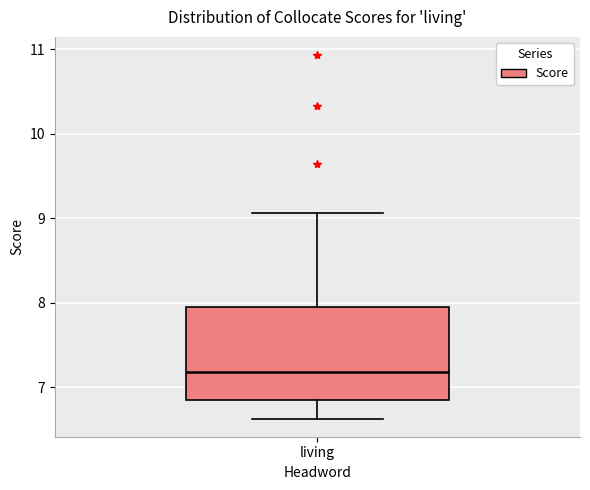

Transcribe this box plot: give where the median line is, the range the box spans, and where the two whiskers end, as read against the y-axis. The values are not printed on the chart, so give them approximately, as read against the axis.

median 7.2, box 6.9 to 8.0, whiskers 6.6 to 9.1